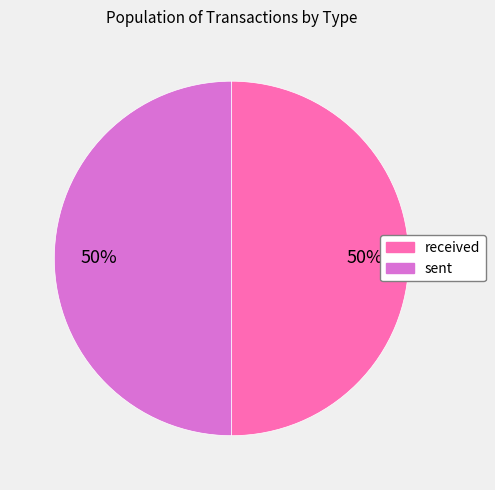

How many slices are in this pie chart?

2